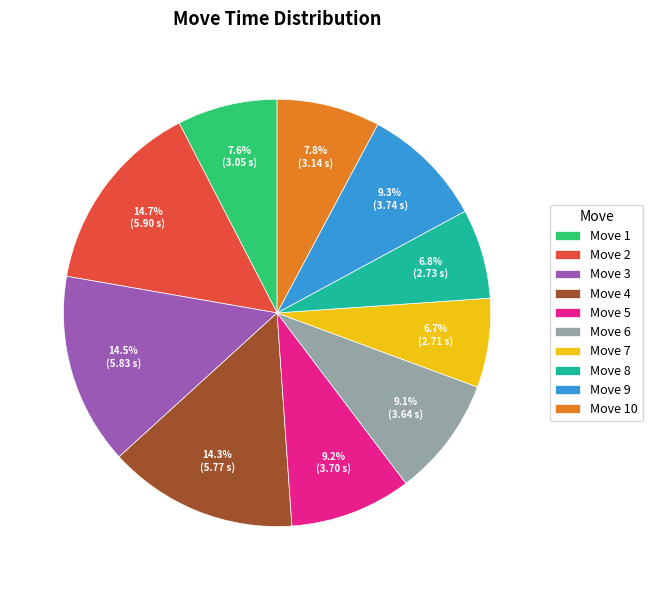

To the nearest percent, what is the difference between the largest and smallest slice percentages?

8%